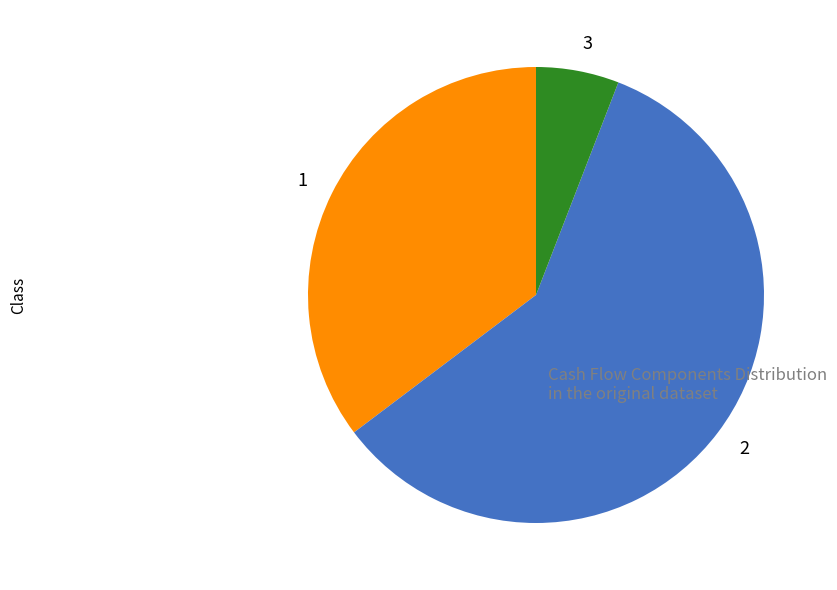

Does any single category account for the majority?

Yes